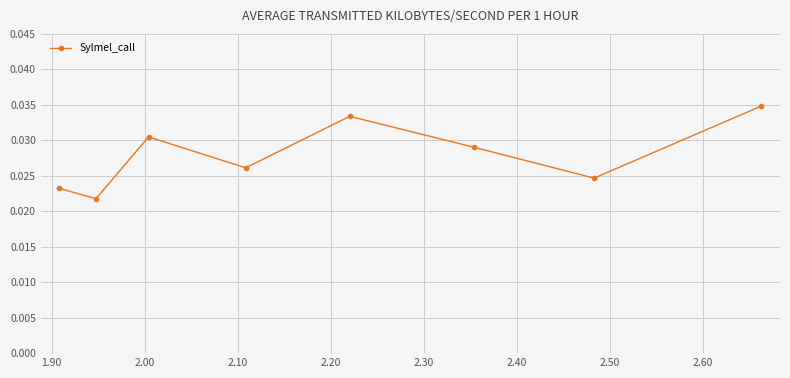

Count the values in the range 0 to 1.

8